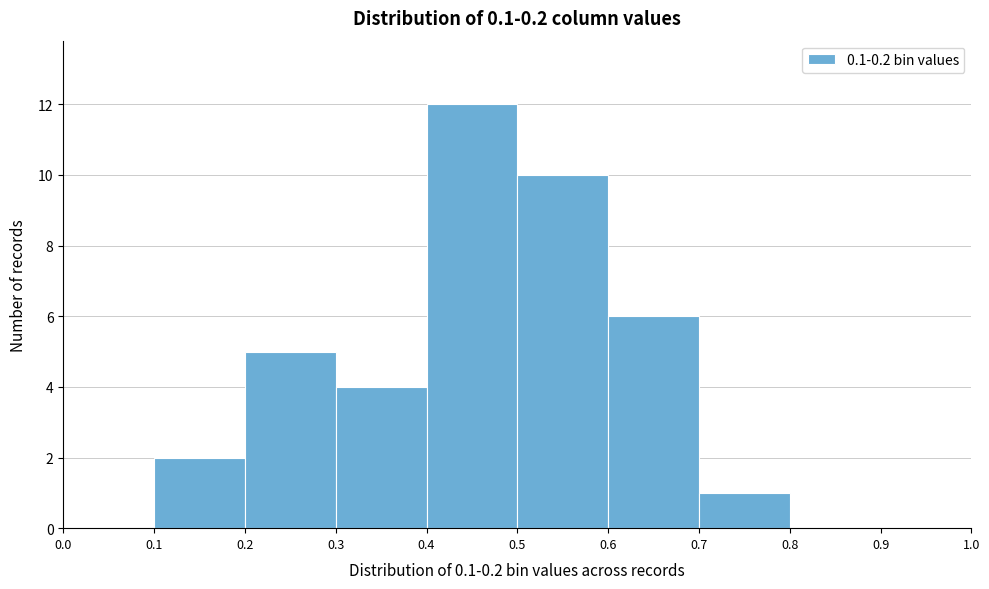

Which range on the x-axis has the tallest bar?

0.4 to 0.5